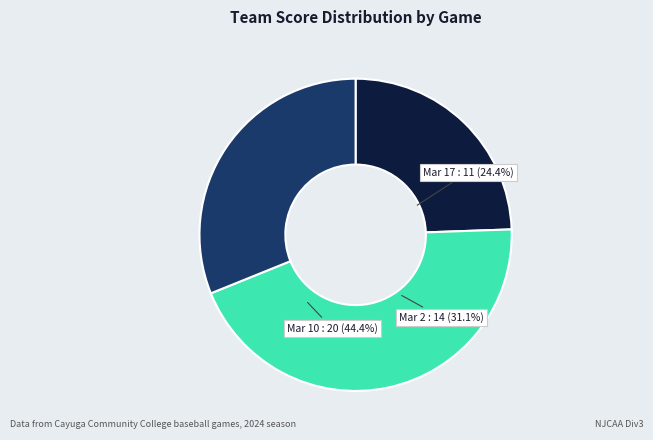

How many segments does this pie chart have?

3